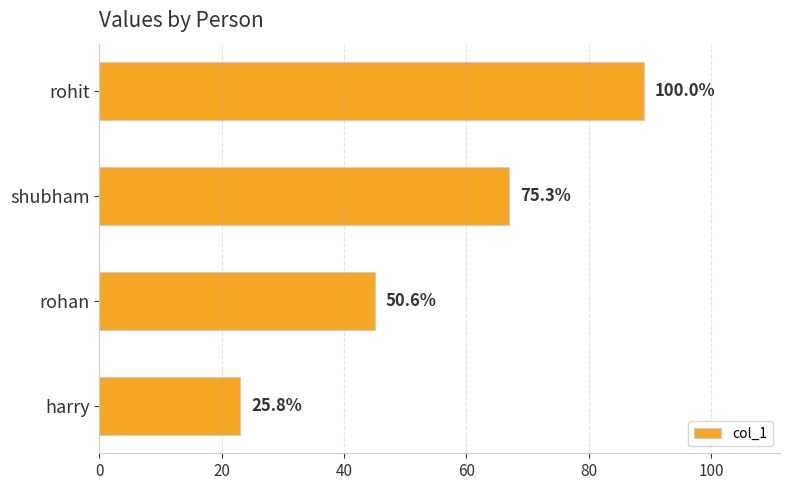

Does the chart contain any negative values?

No